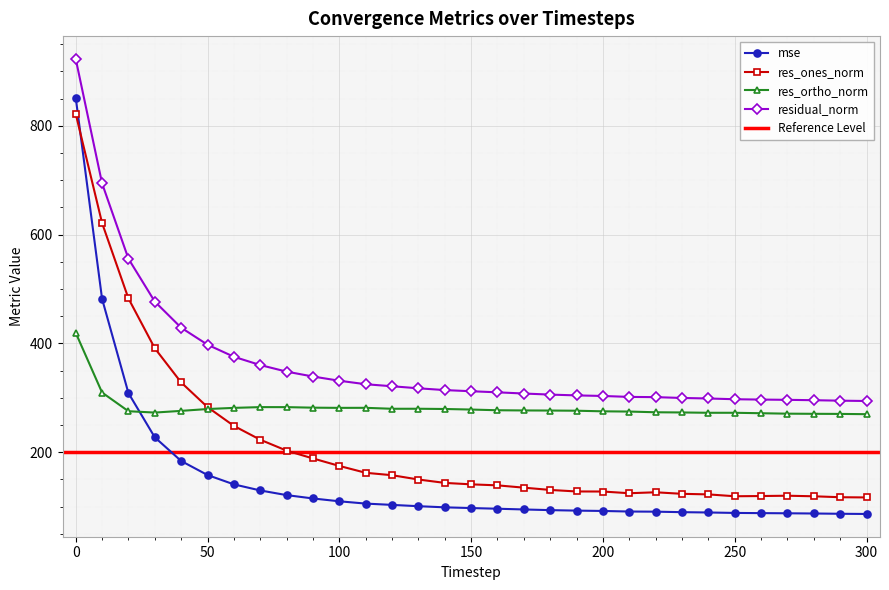

At how many categories does at least one series exceed 697?

1